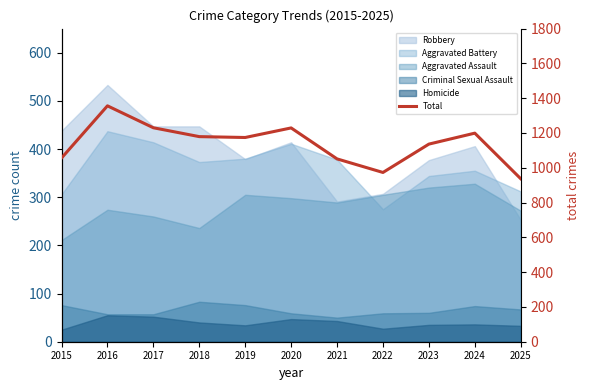

Which category has the highest value across all series?

2016